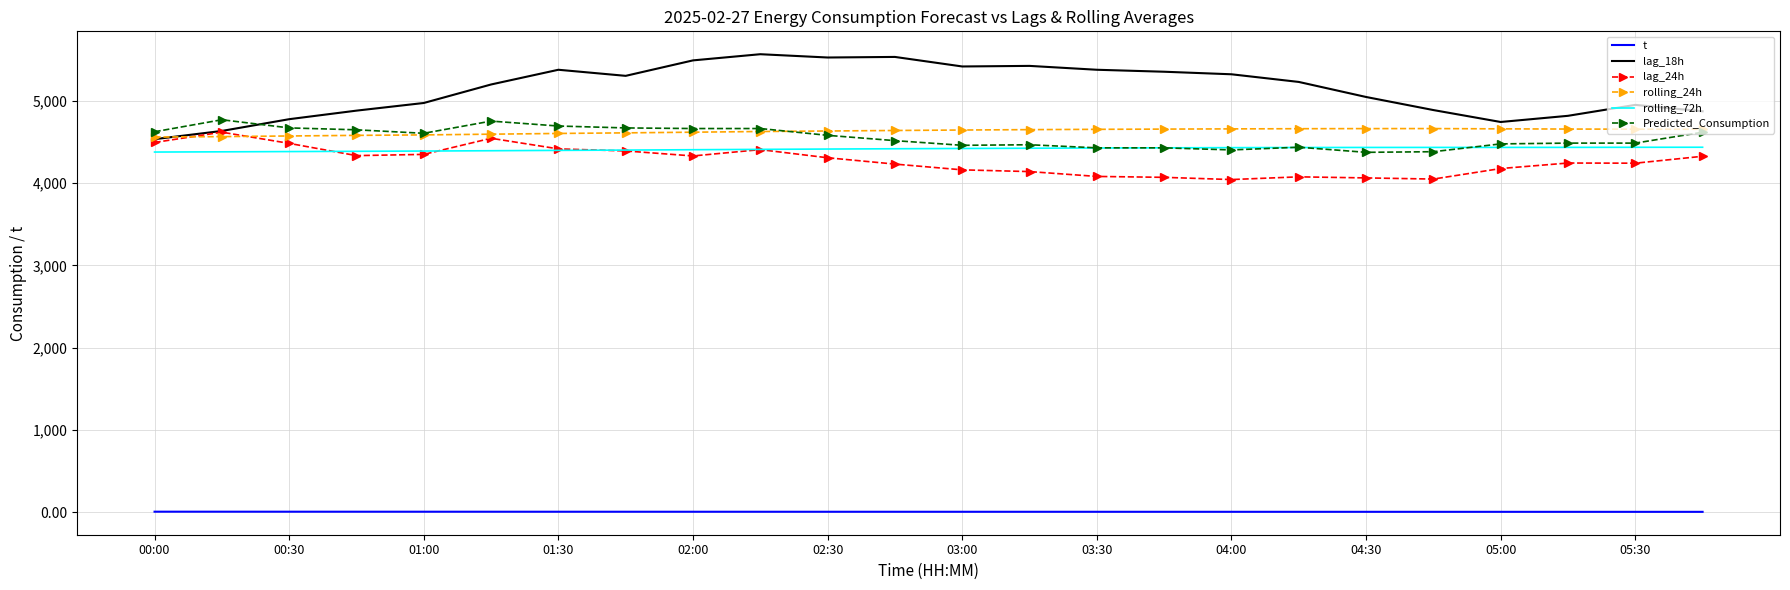

True or false: rolling_72h and rolling_24h cross at least once.

False